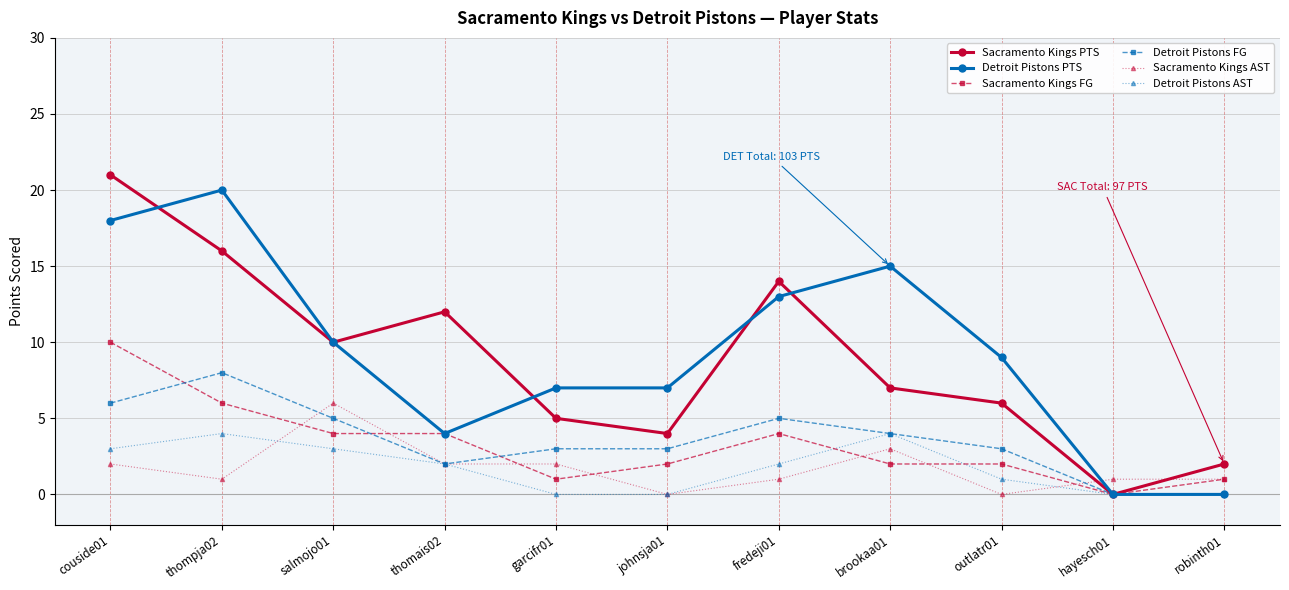

True or false: Sacramento Kings FG has a value of 2 at brookaa01.

True